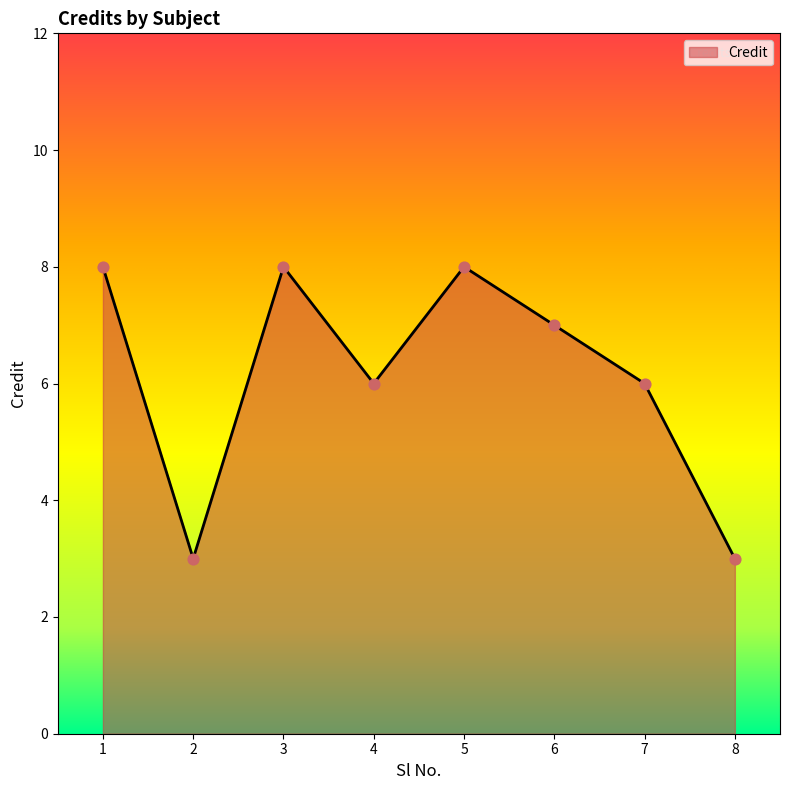

What is the change in value from 5 to 8?

-5